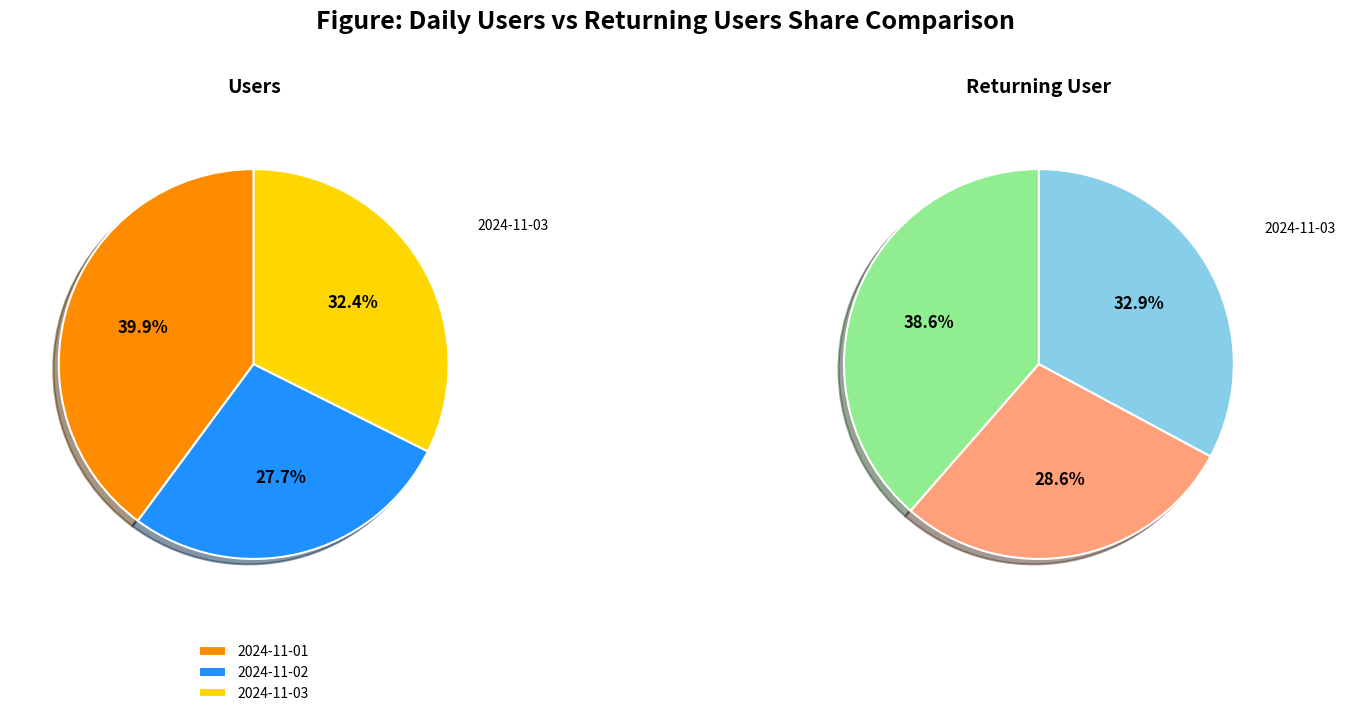

Count the number of slices in the pie.

3